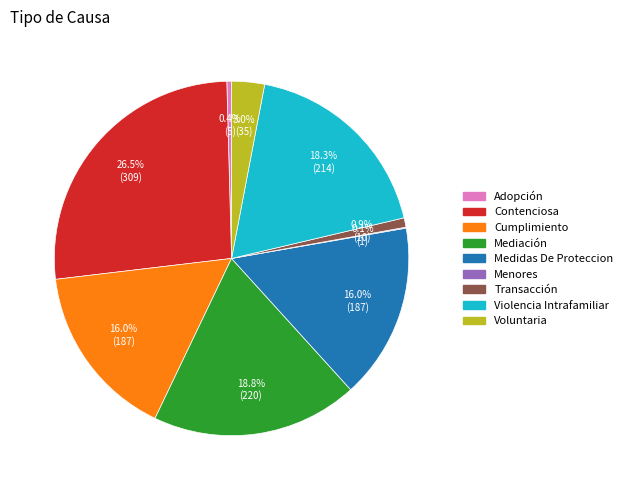

Does Cumplimiento account for over 50% of the chart?

No